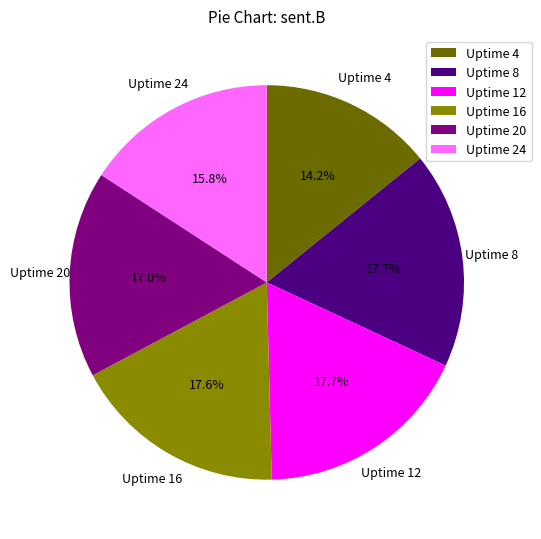

How much of the chart is everything except Uptime 12?

82.3%